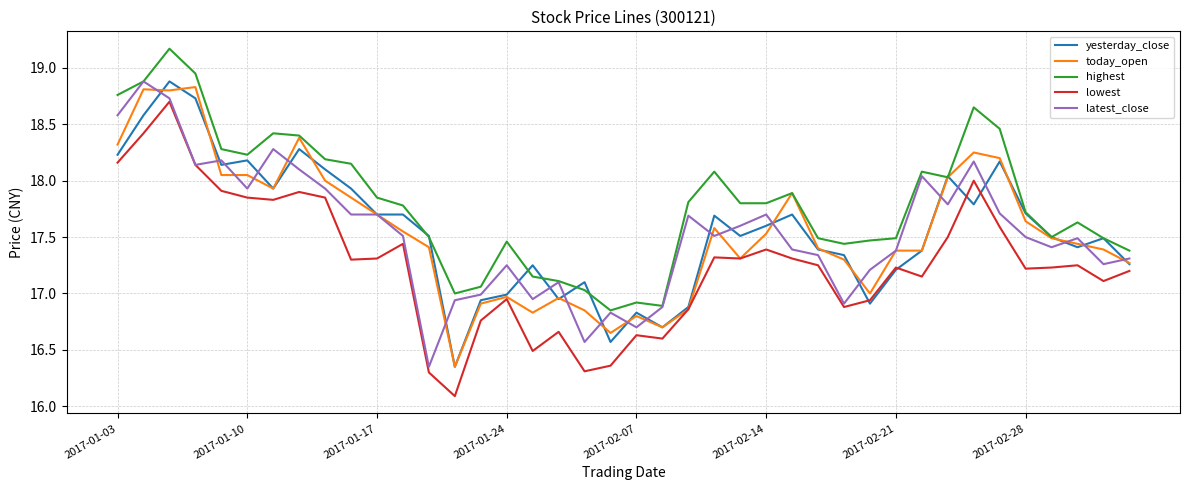

What is the maximum value shown in the chart?

19.2